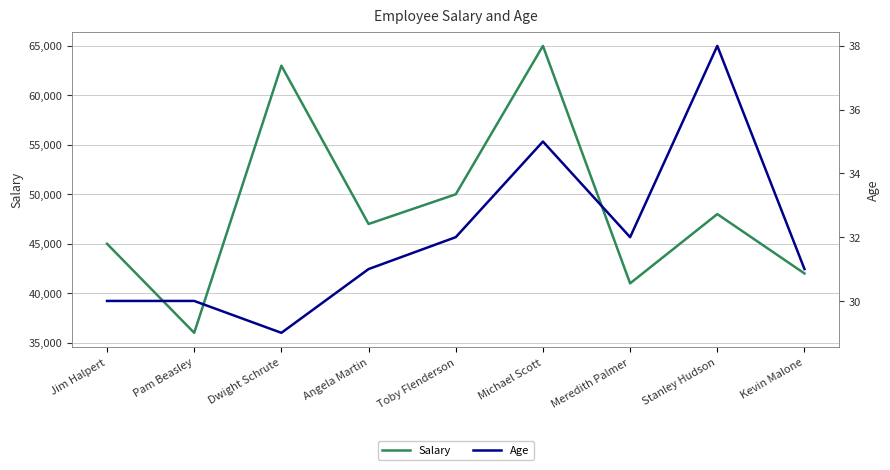

List the labels in order of Salary value, largest first.

Michael Scott, Dwight Schrute, Toby Flenderson, Stanley Hudson, Angela Martin, Jim Halpert, Kevin Malone, Meredith Palmer, Pam Beasley